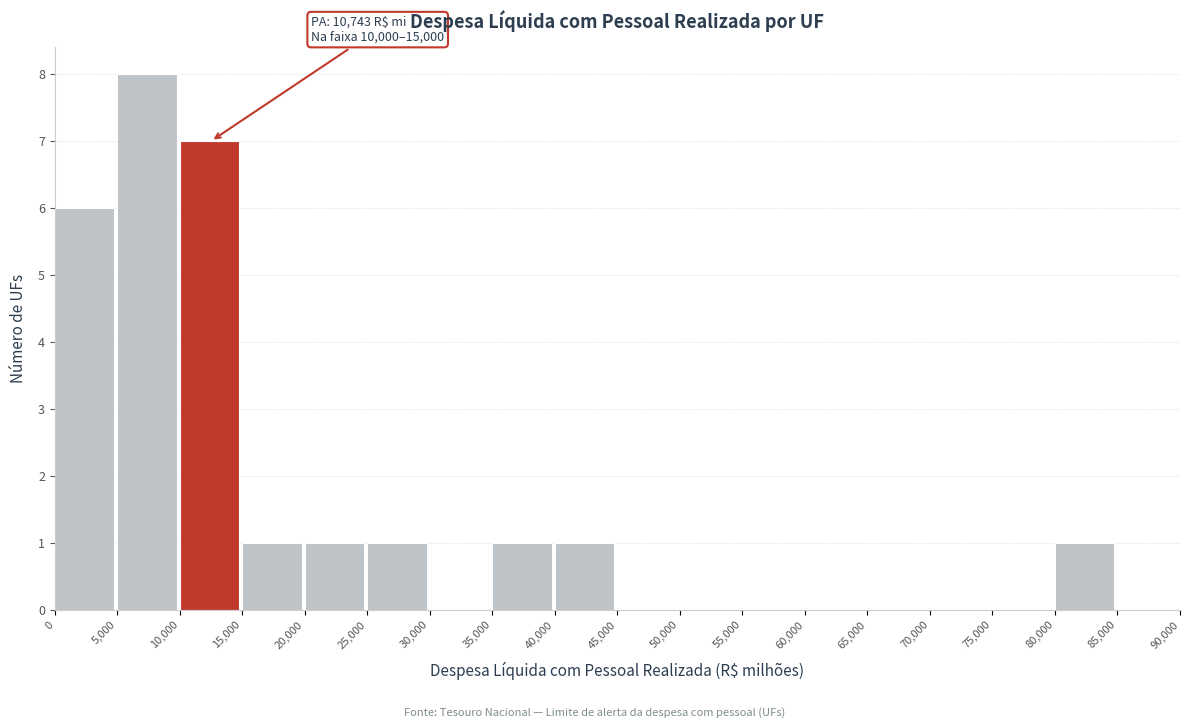

Over which range of the x-axis is the bar tallest?

5,000 to 10,000